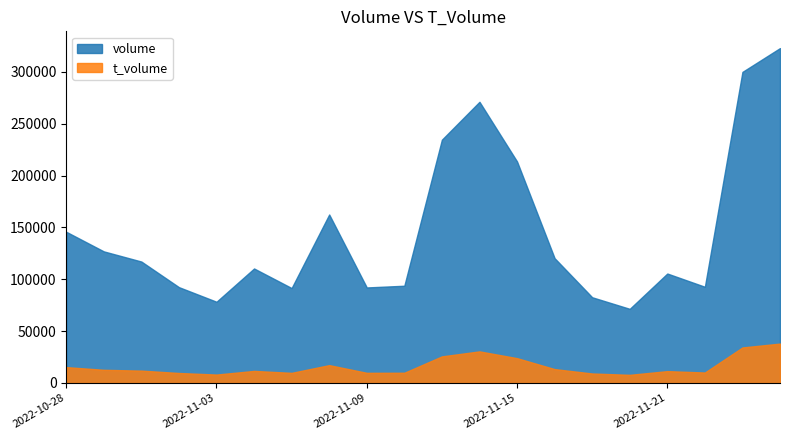

Reading right to left, transcribe all the data shown in this chart.

volume: 2022-11-30=322940	2022-11-29=299976	2022-11-28=92777	2022-11-21=105558	2022-11-18=71495	2022-11-17=82668	2022-11-16=120347	2022-11-15=213622	2022-11-14=271142	2022-11-11=234617	2022-11-10=93777	2022-11-09=92126	2022-11-08=162474	2022-11-07=91544	2022-11-04=110415	2022-11-03=78340	2022-11-02=92413	2022-11-01=117110	2022-10-31=126905	2022-10-28=145815
t_volume: 2022-11-30=37986	2022-11-29=34268	2022-11-28=10105	2022-11-21=11432	2022-11-18=7864	2022-11-17=9159	2022-11-16=13391	2022-11-15=23949	2022-11-14=30480	2022-11-11=25659	2022-11-10=9879	2022-11-09=9802	2022-11-08=17221	2022-11-07=9771	2022-11-04=11652	2022-11-03=8127	2022-11-02=9646	2022-11-01=11925	2022-10-31=12705	2022-10-28=15301